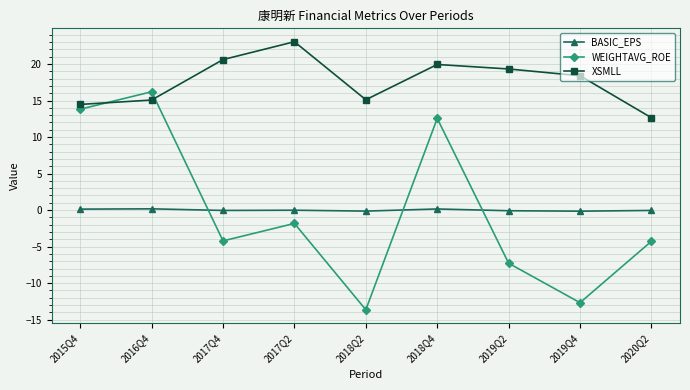

What is the highest value of the XSMLL series?

23.0